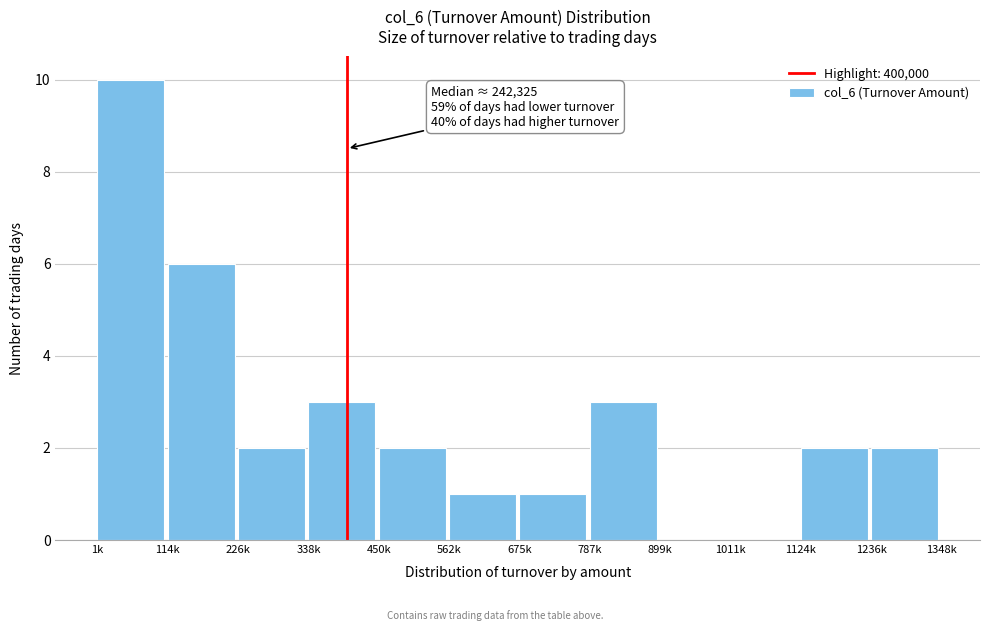

Reading left to right, list all the values displayed in this chart.

1k=10	114k=6	226k=2	338k=3	450k=2	562k=1	675k=1	787k=3	899k=0	1011k=0	1124k=2	1236k=2